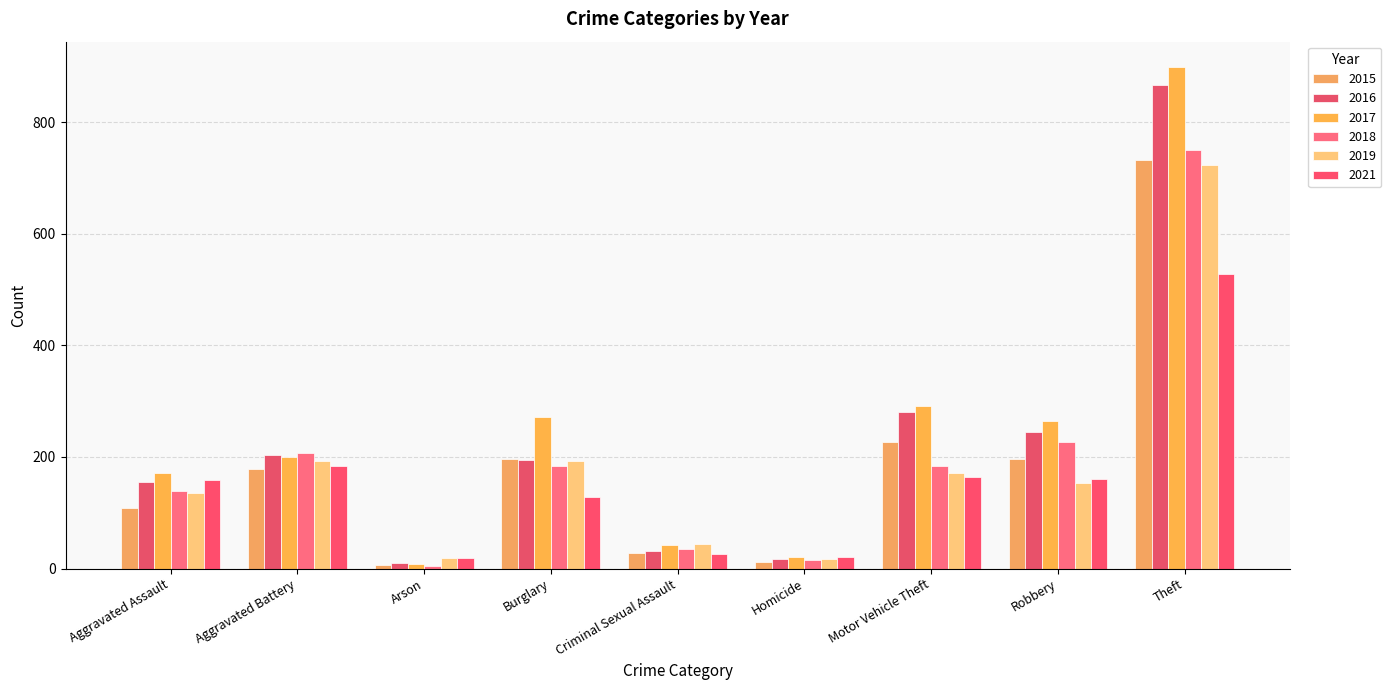

What is the maximum value for 2018?

750